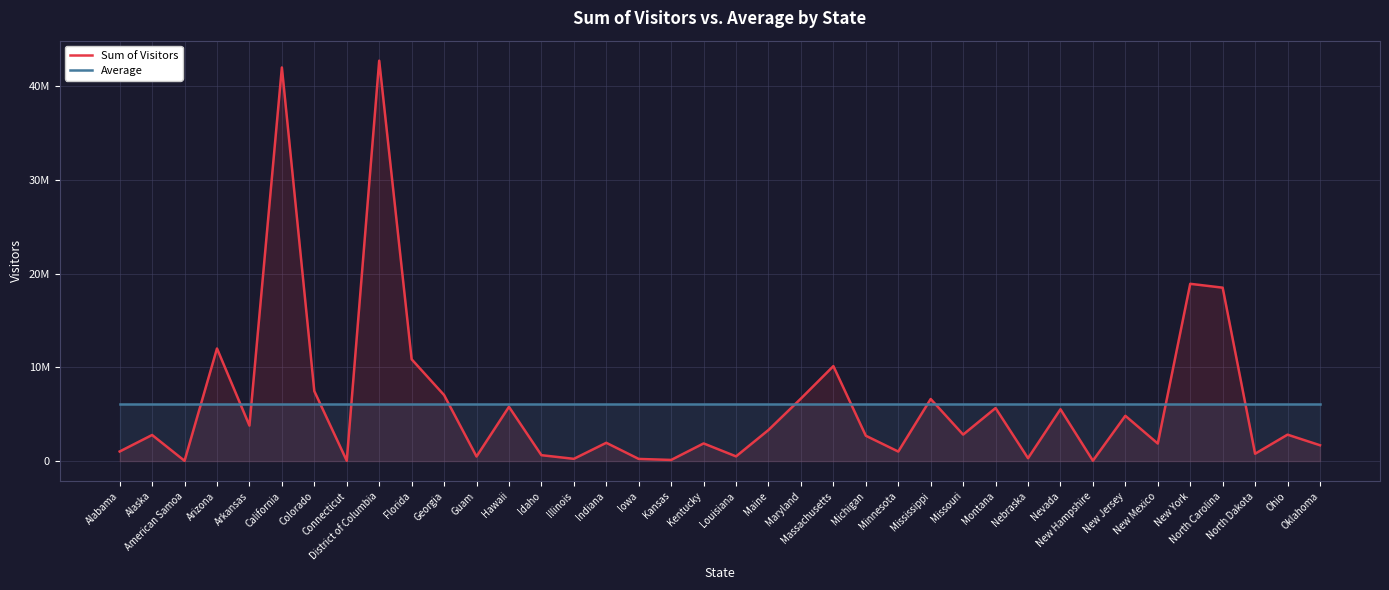

Where does the Sum of Visitors series first go above 2818683?

Arizona